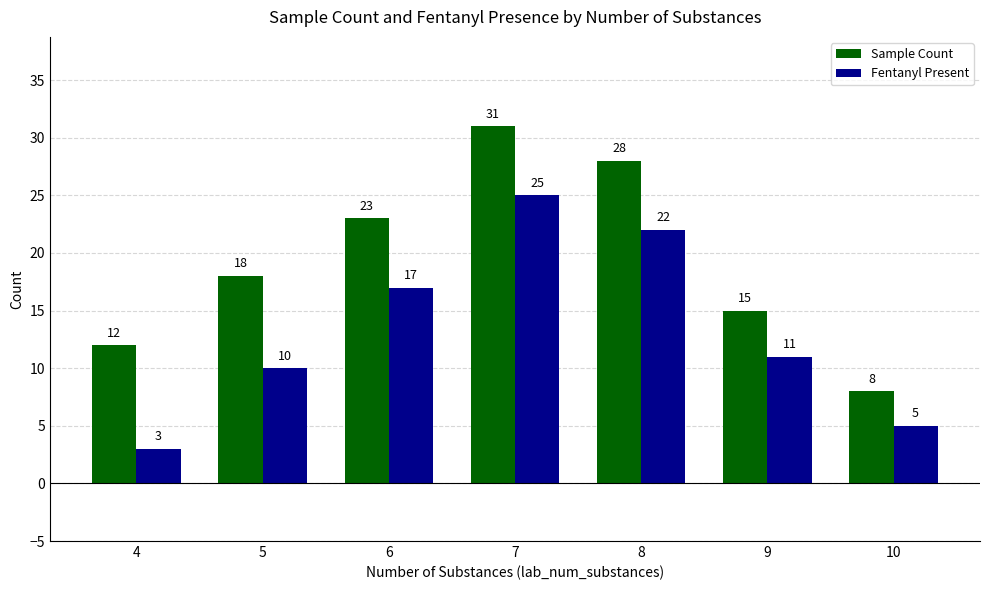

Reading left to right, transcribe all the data shown in this chart.

Sample Count: 12	18	23	31	28	15	8
Fentanyl Present: 3	10	17	25	22	11	5